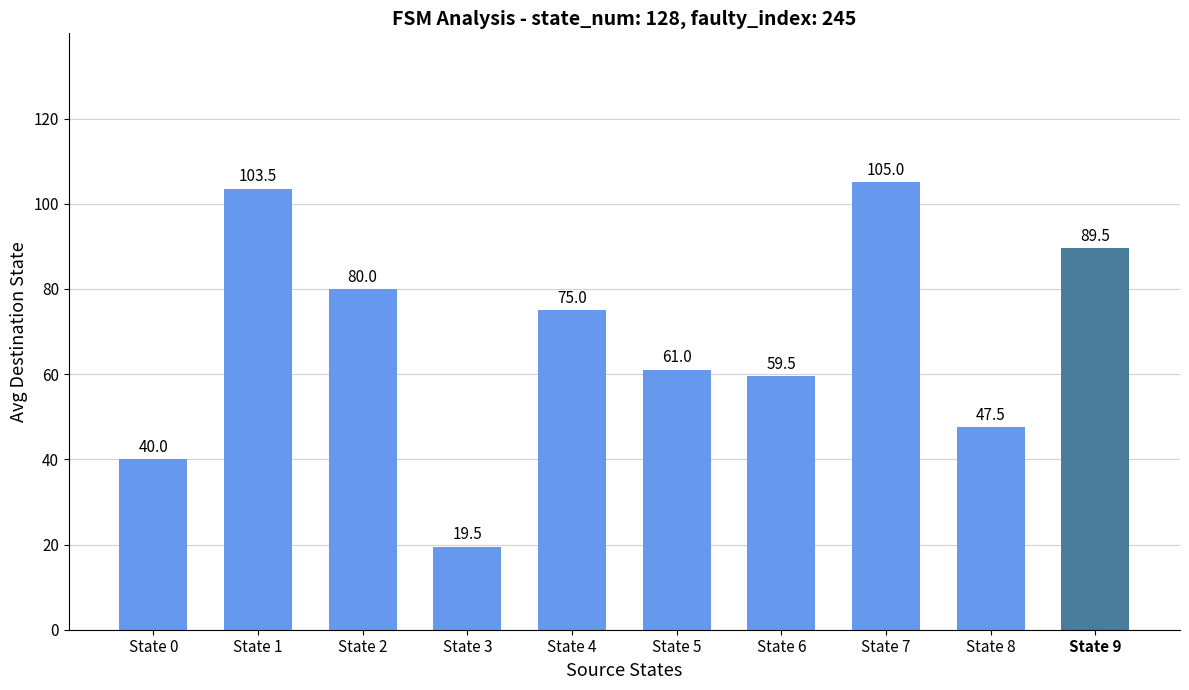

Which has a higher value, State 0 or State 1?

State 1